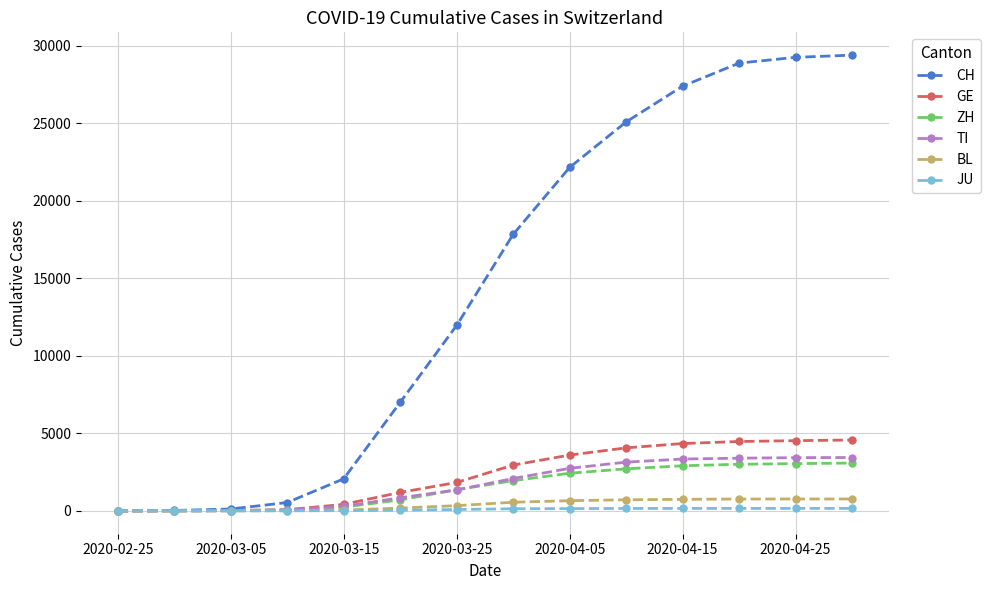

Which series has the widest spread of values?

CH